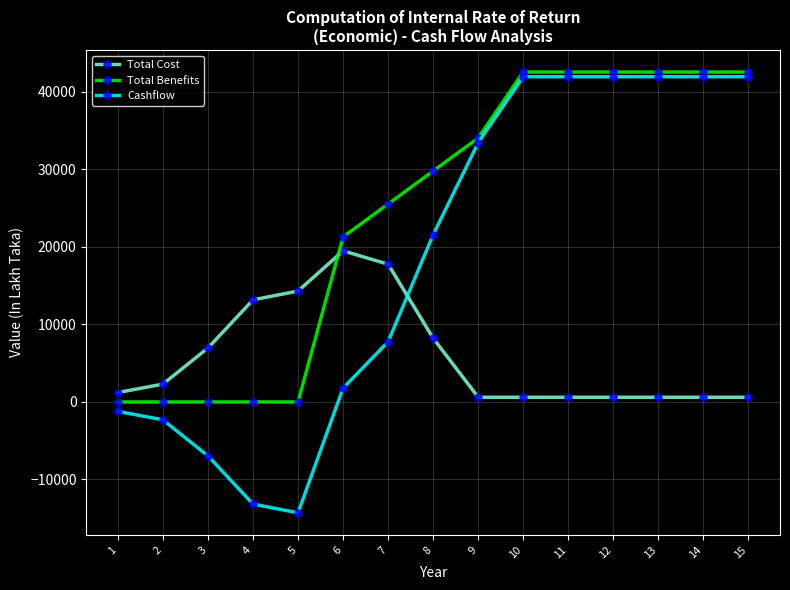

True or false: Cashflow and Total Benefits cross at least once.

False